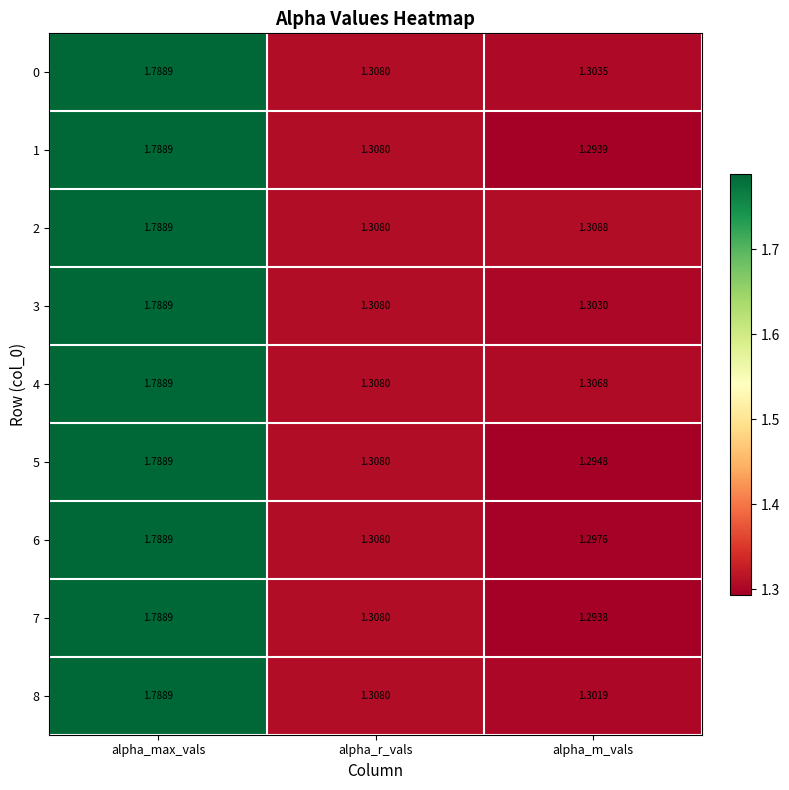

Which series has the widest spread of values?

7